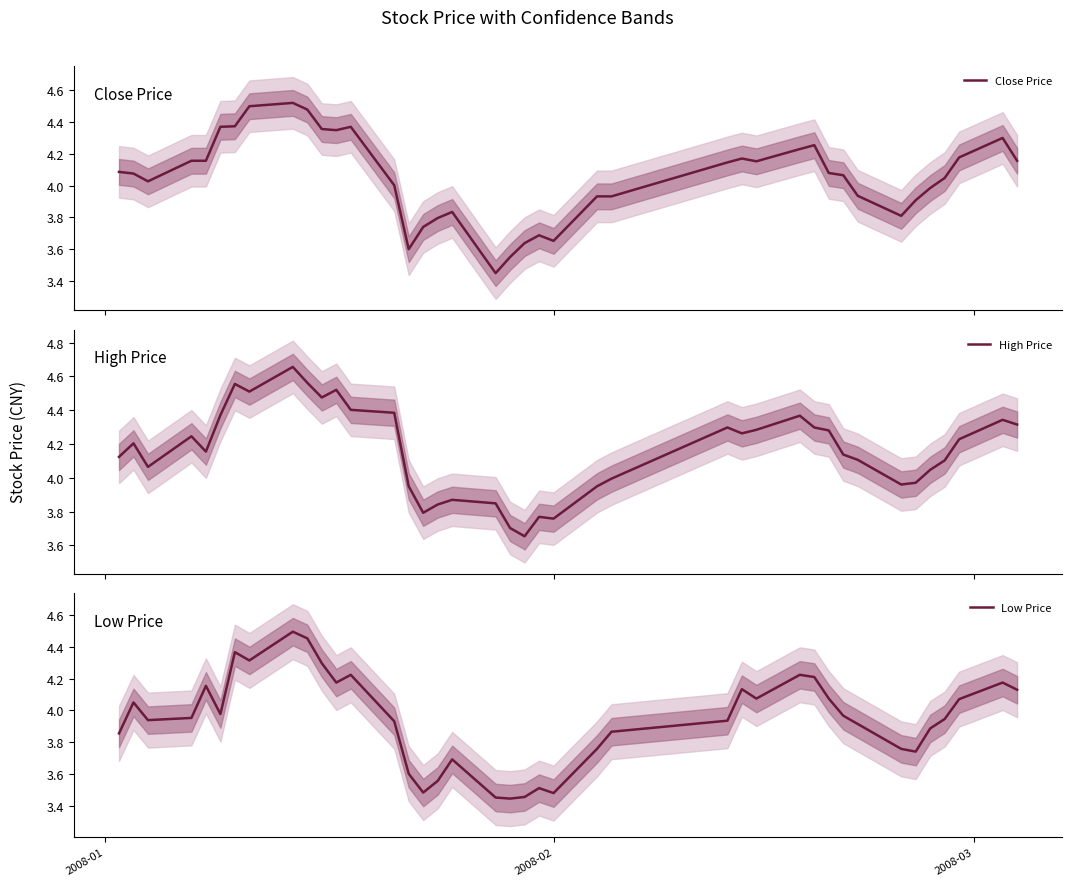

How many lines are shown in the chart?

3